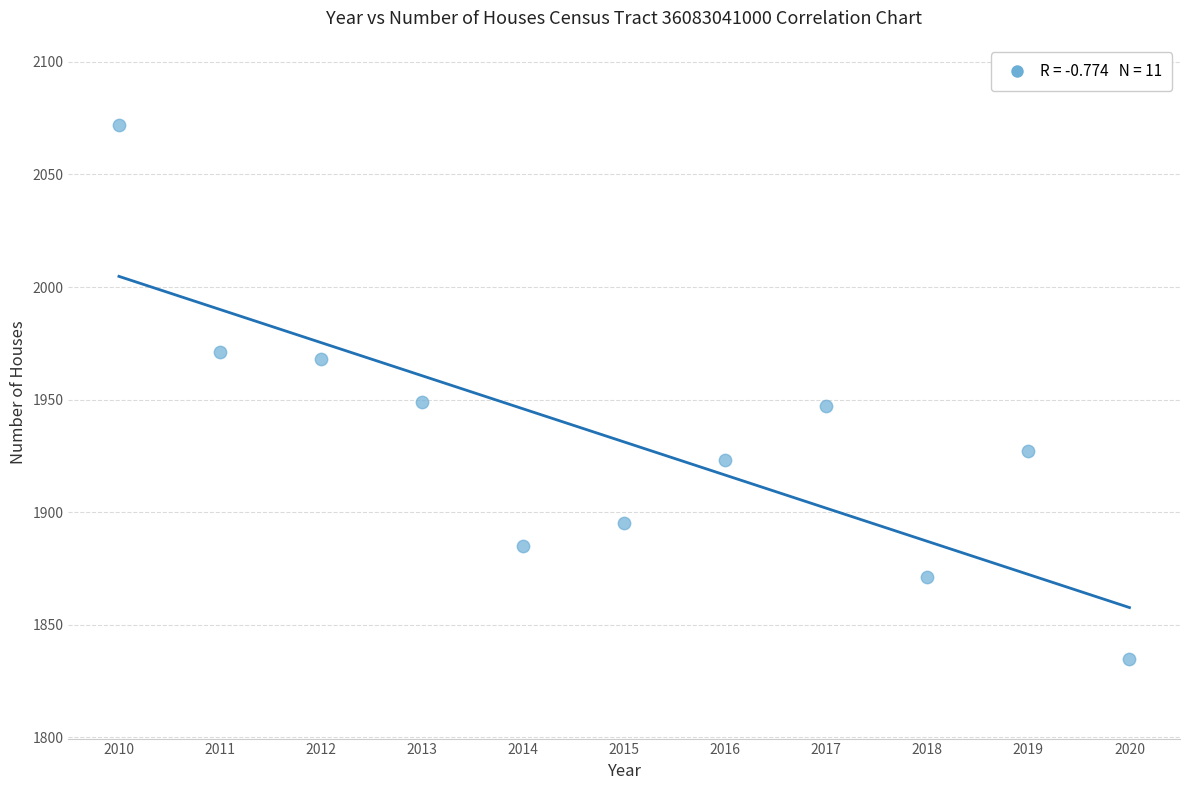

What is the range of Y values (max minus min)?

237